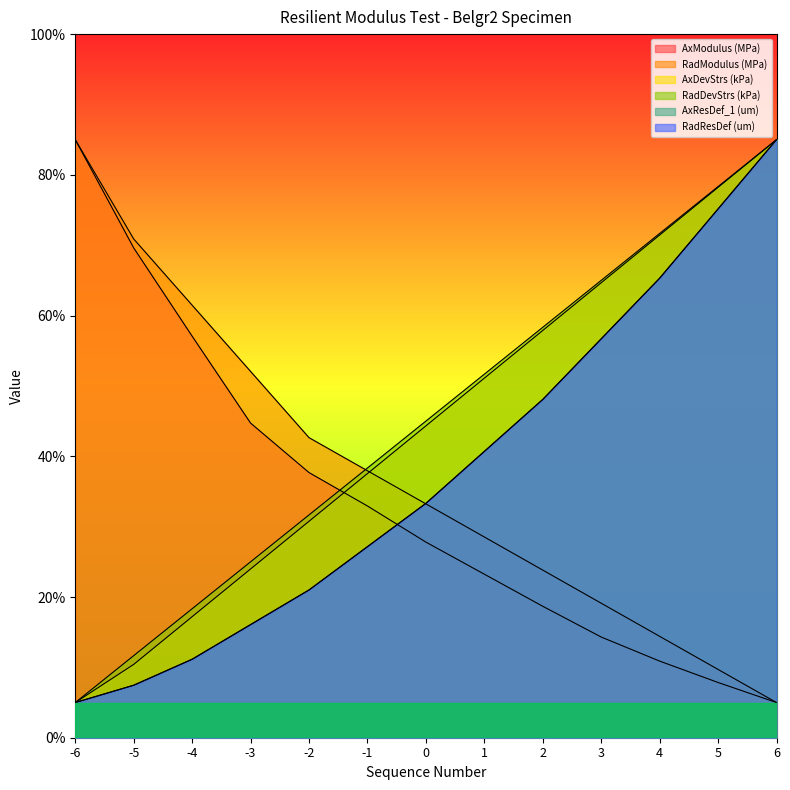

Read the RadDevStrs (kPa) value at -5.

11.7